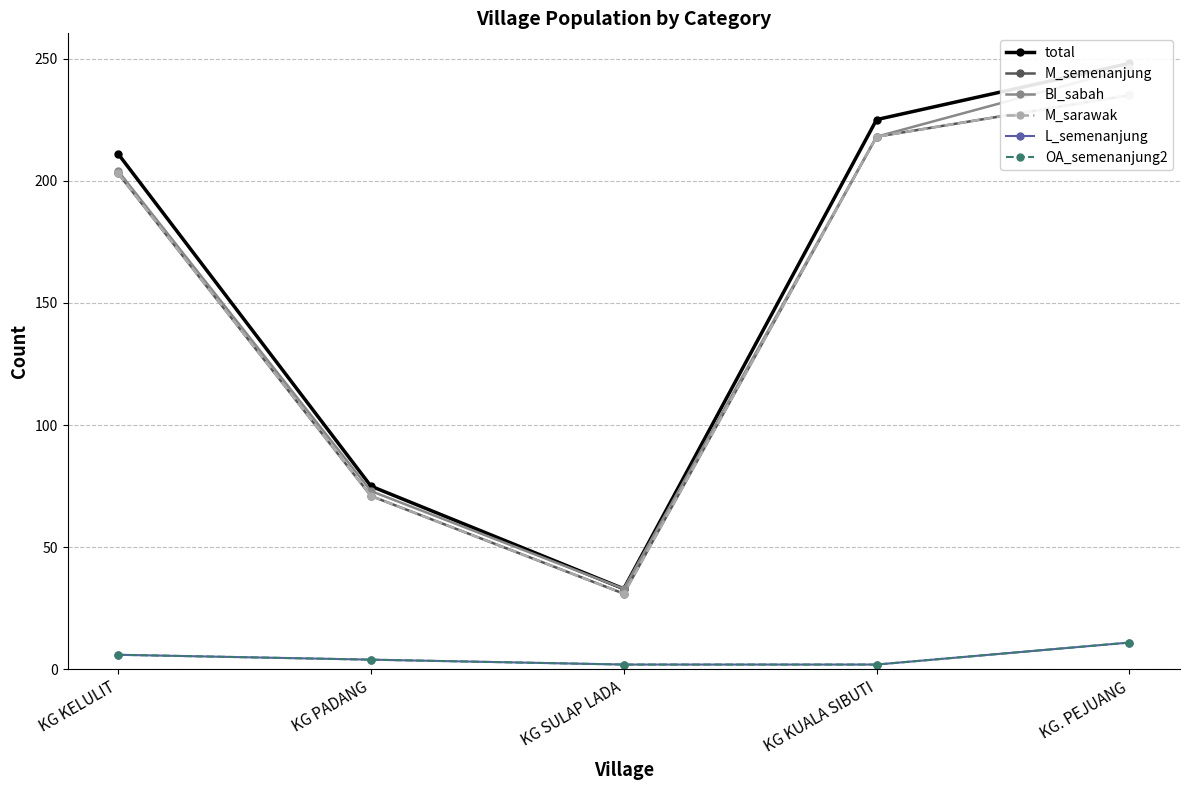

How many distinct data groups are displayed?

6